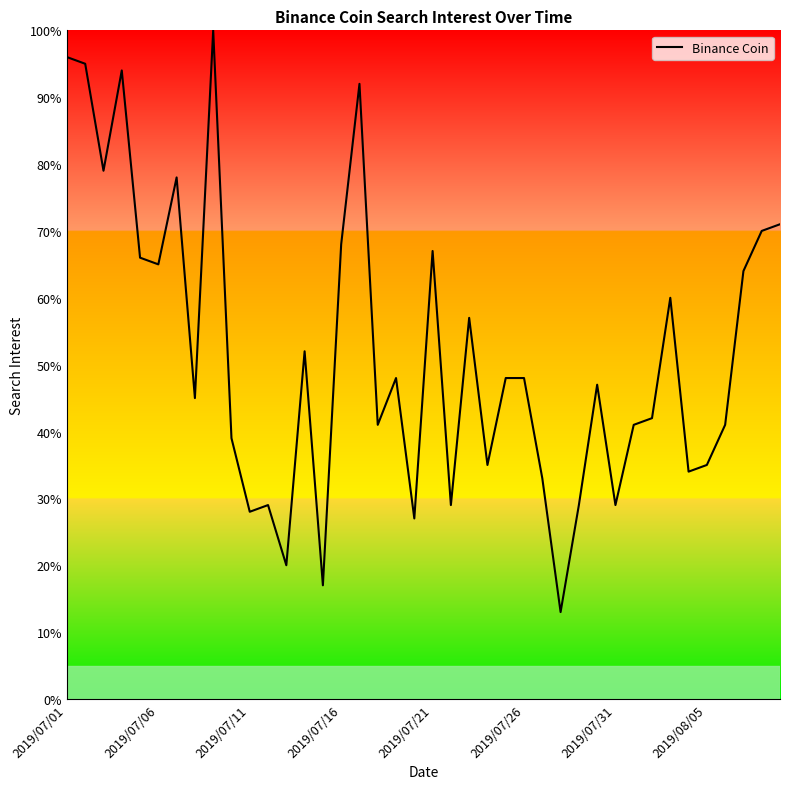

What is the greatest value displayed?

100